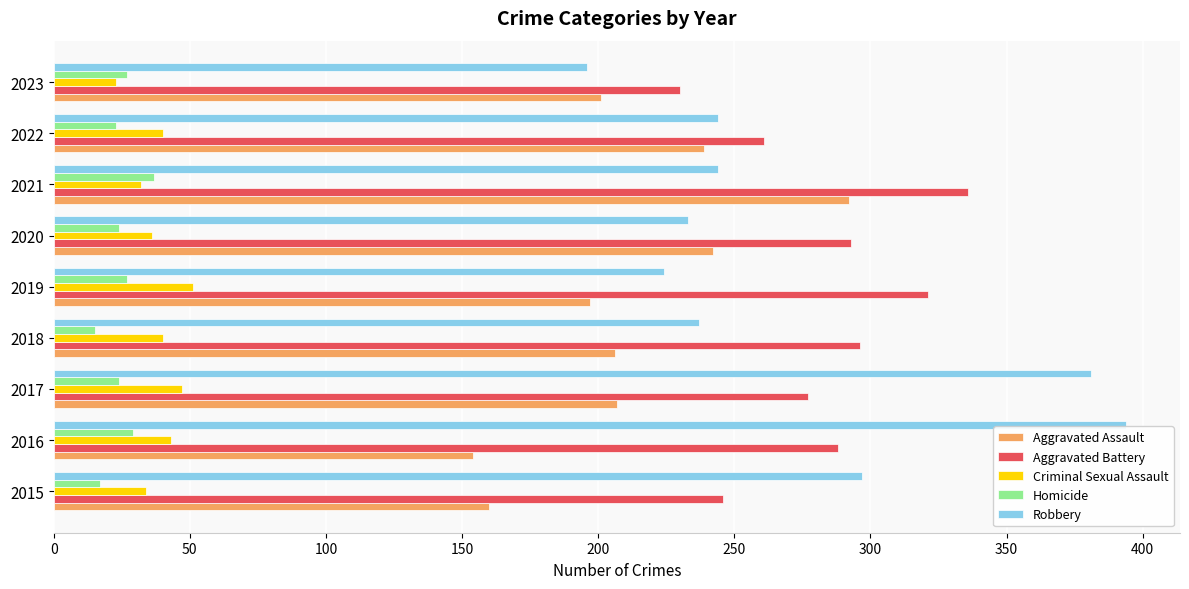

Which series has the widest spread of values?

Robbery